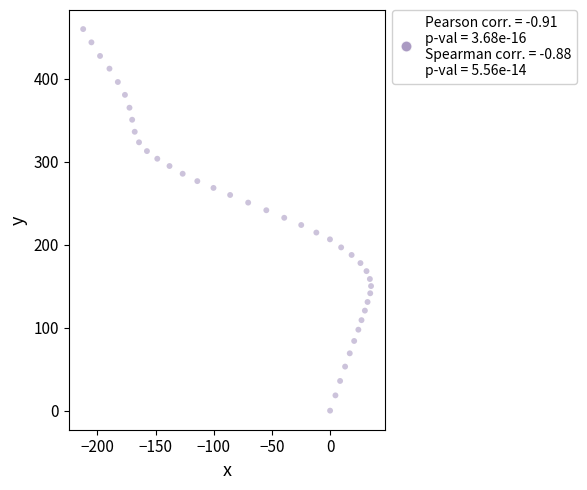

What is the range of Y values (max minus min)?

460.0